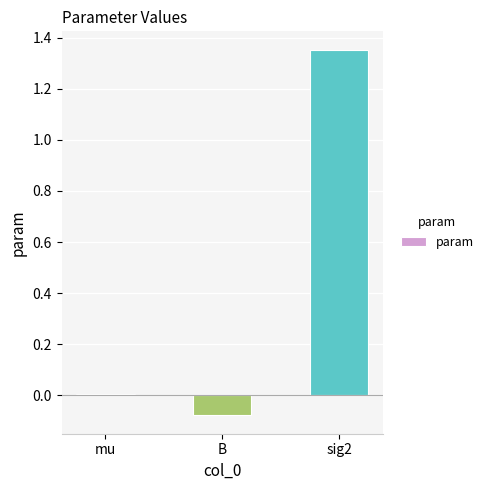

How many distinct data groups are displayed?

1